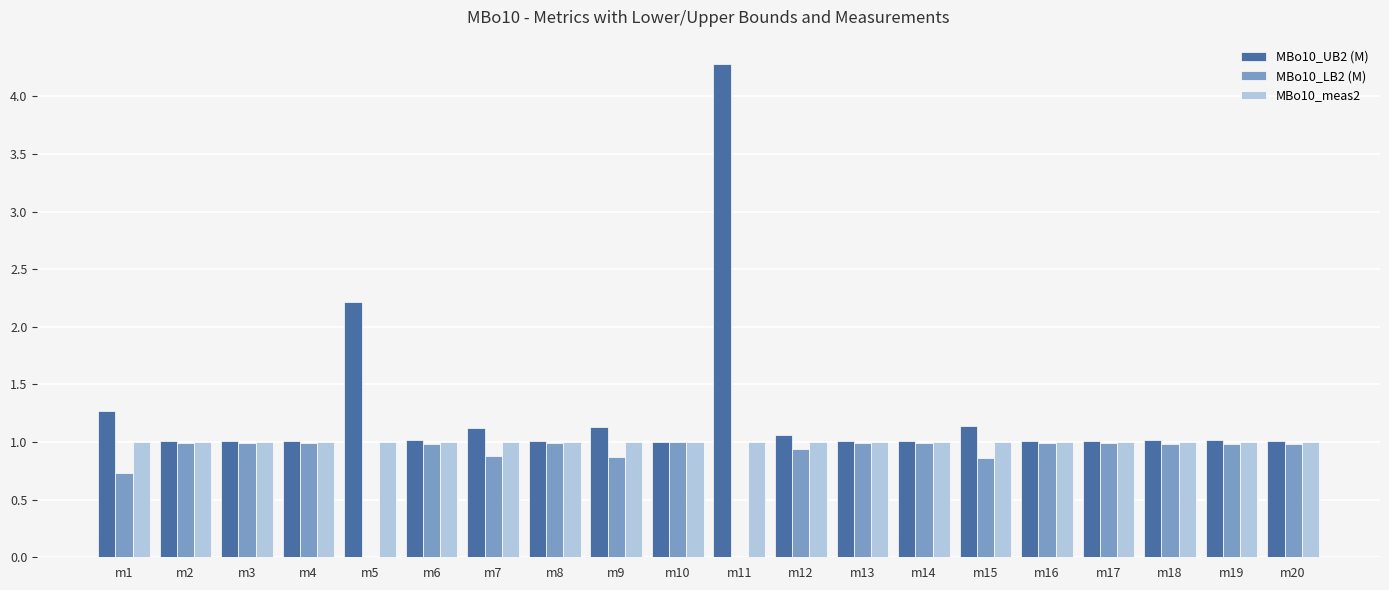

The MBo10_LB2 (M) series shows 1.5 at m12. True or false?

False